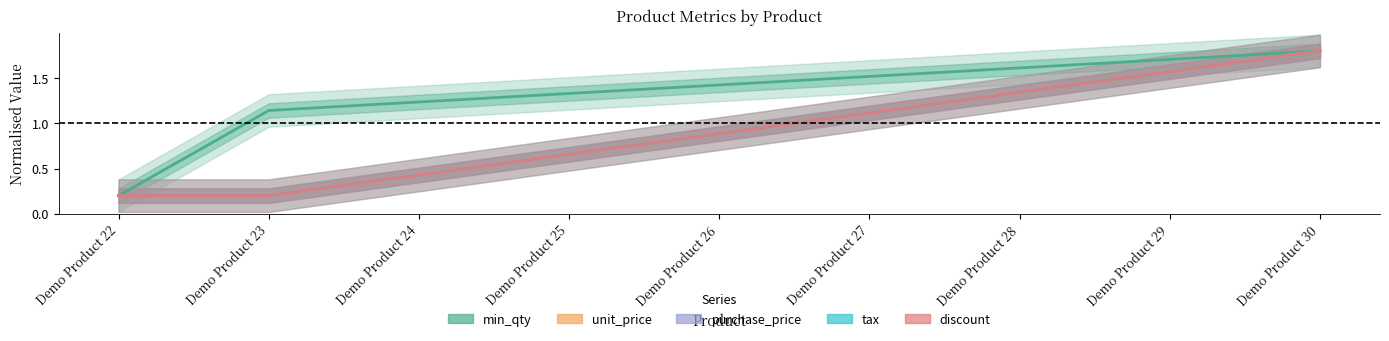

List the labels in order of purchase_price value, smallest first.

Demo Product 22, Demo Product 23, Demo Product 24, Demo Product 25, Demo Product 26, Demo Product 27, Demo Product 28, Demo Product 29, Demo Product 30